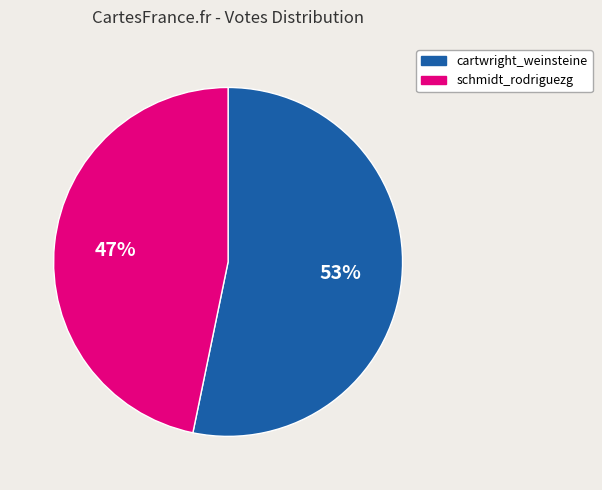

Which category accounts for the majority?

cartwright_weinsteine